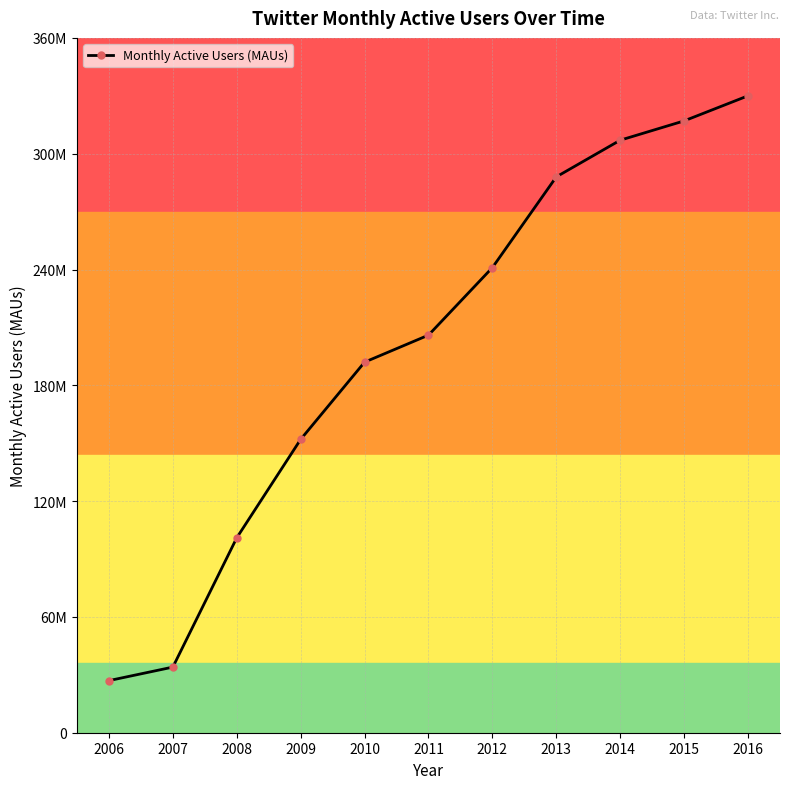

What is the sum of all values?

2195000000